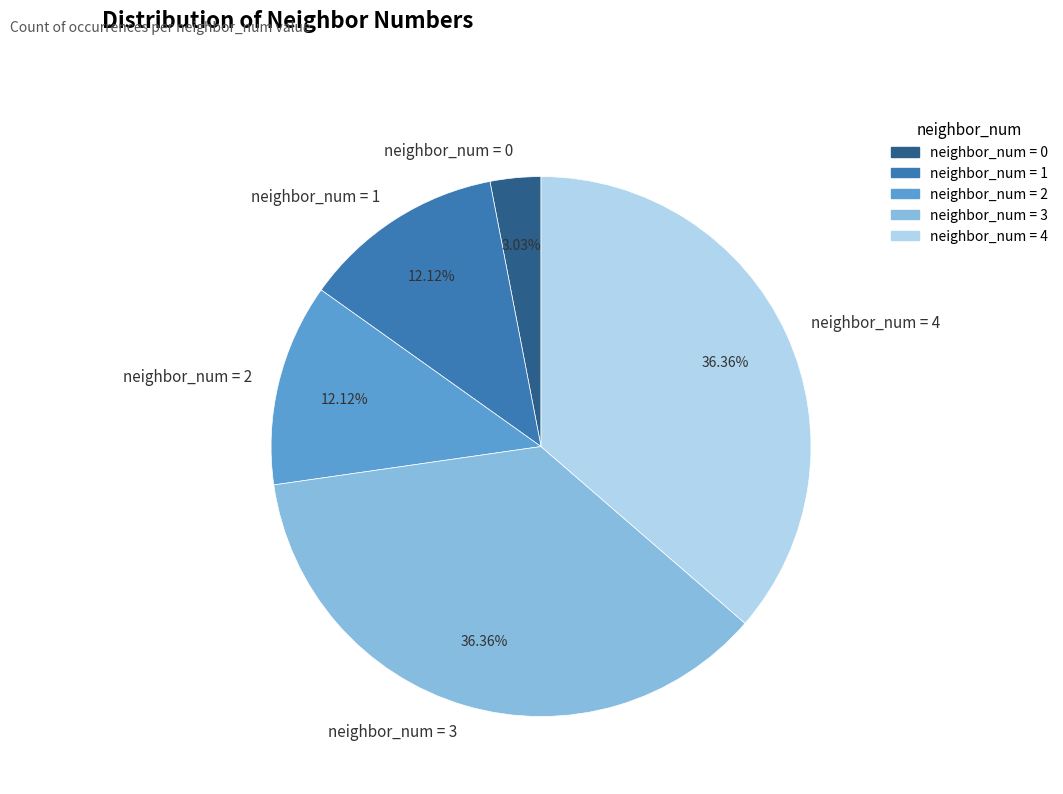

What is the ratio of the value at neighbor_num = 1 to the value at neighbor_num = 4?

0.3